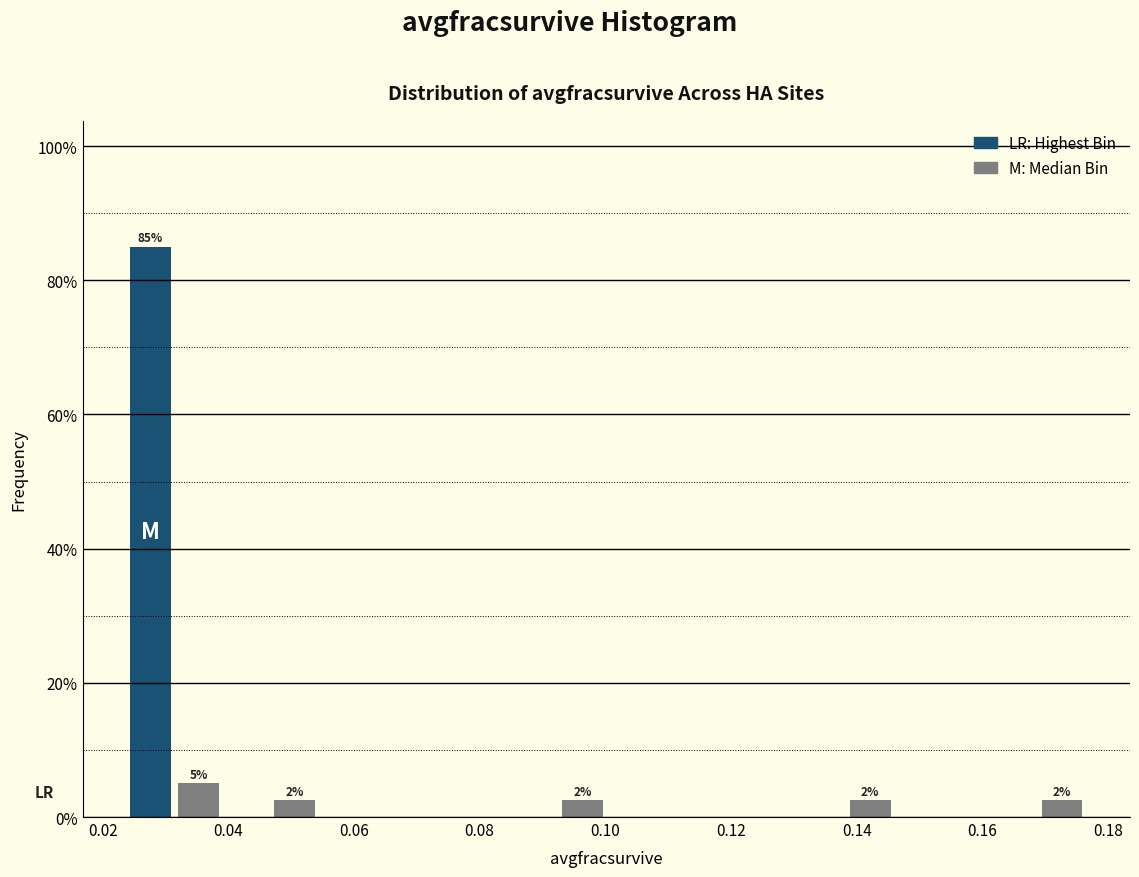

Read against the x-axis, roughly where is the centre of the tallest bar?

0.028